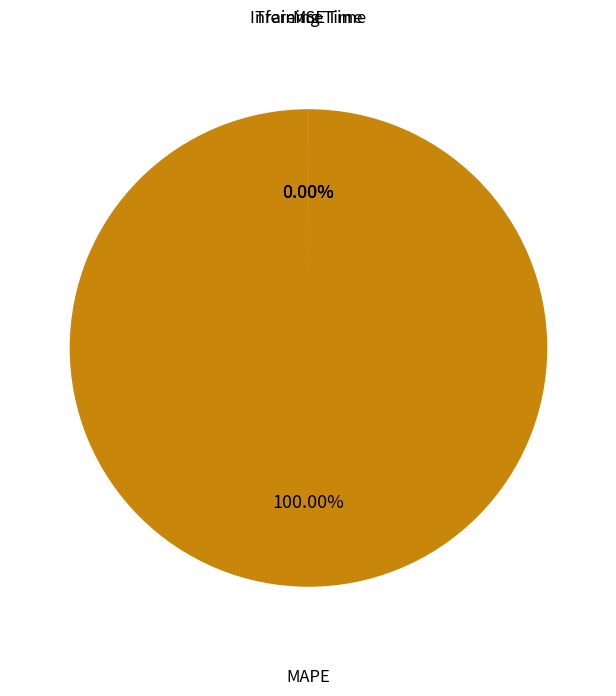

Is there a majority slice in this chart?

Yes